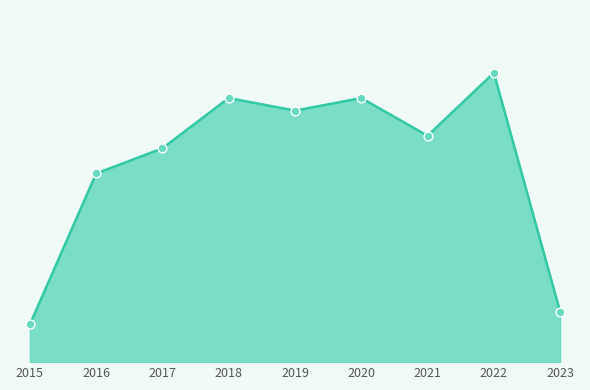

What is the change in value from 2016 to 2022?

+8